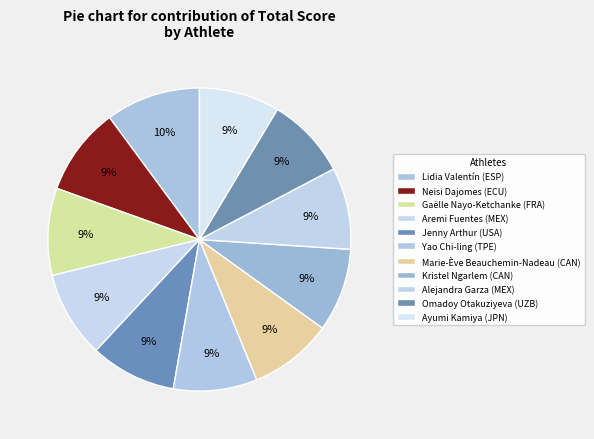

To the nearest percent, what percentage of the pie is Alejandra Garza (MEX)?

9%